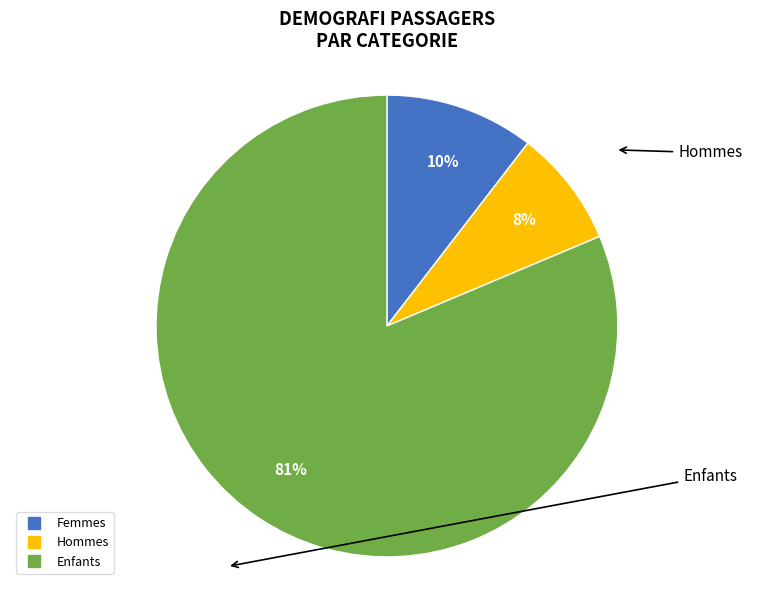

To the nearest percent, what portion does Hommes represent?

8%